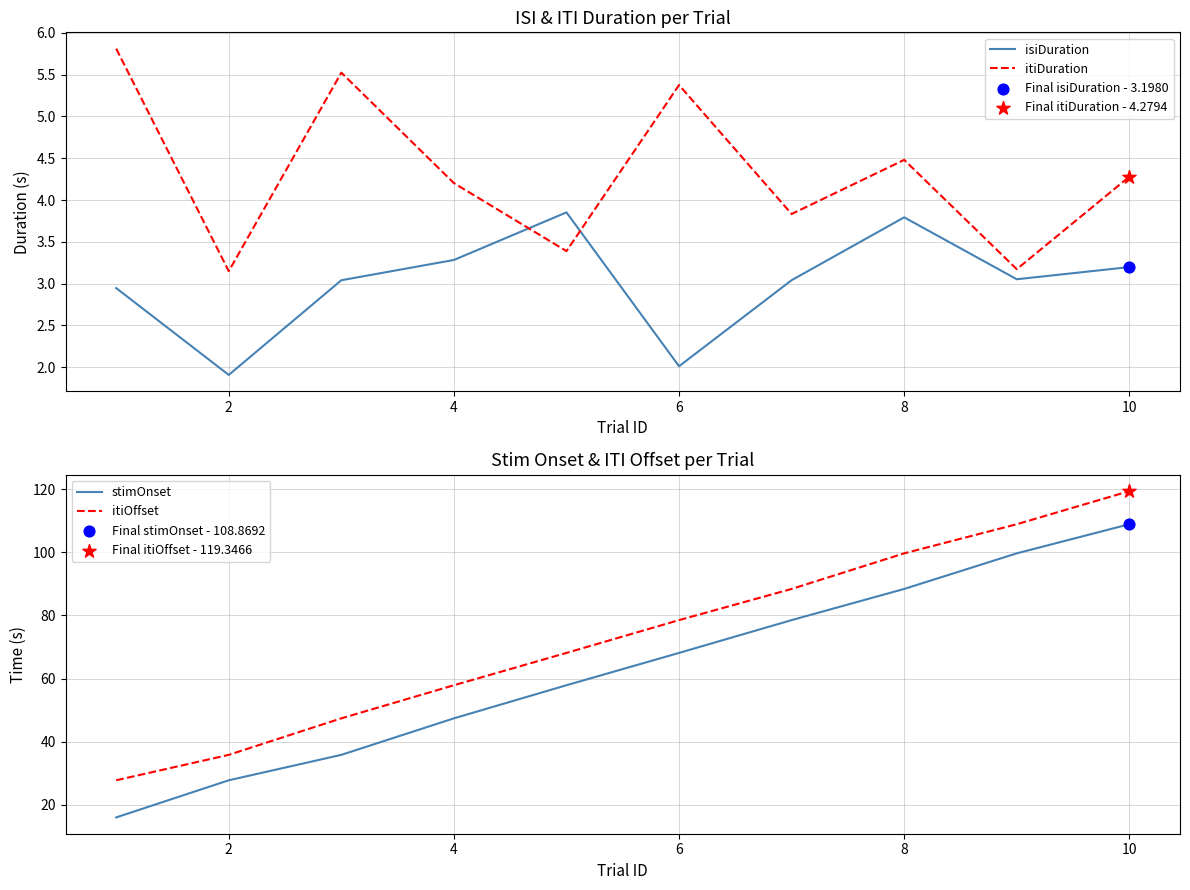

What is the lowest value of the isiDuration series?

1.9